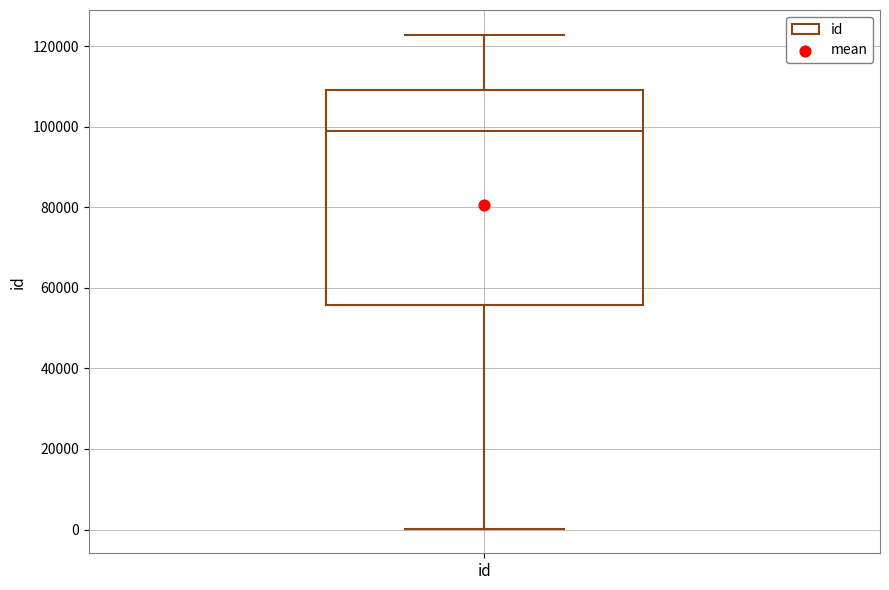

Where is the upper edge of the box for id on the y-axis? The values are not printed on the chart, so give them approximately, as read against the axis.

110000